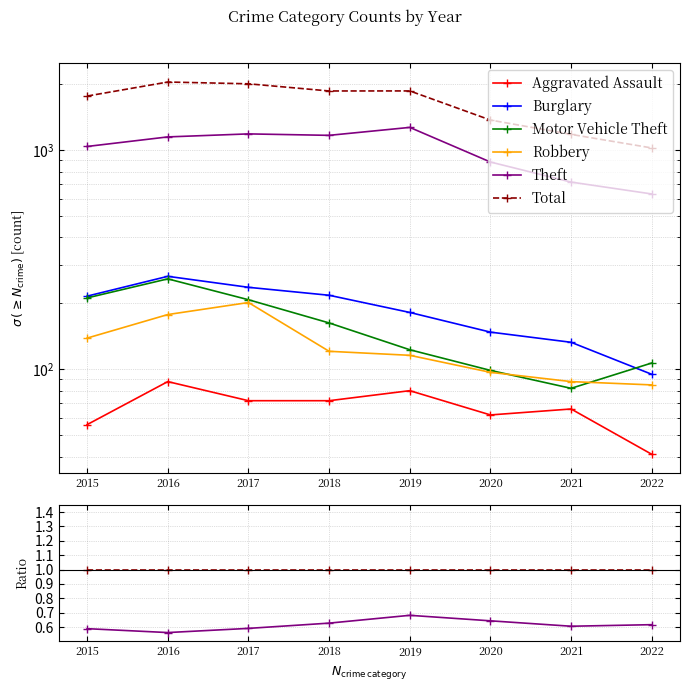

Count the Aggravated Assault values in the range 0 to 1.

8